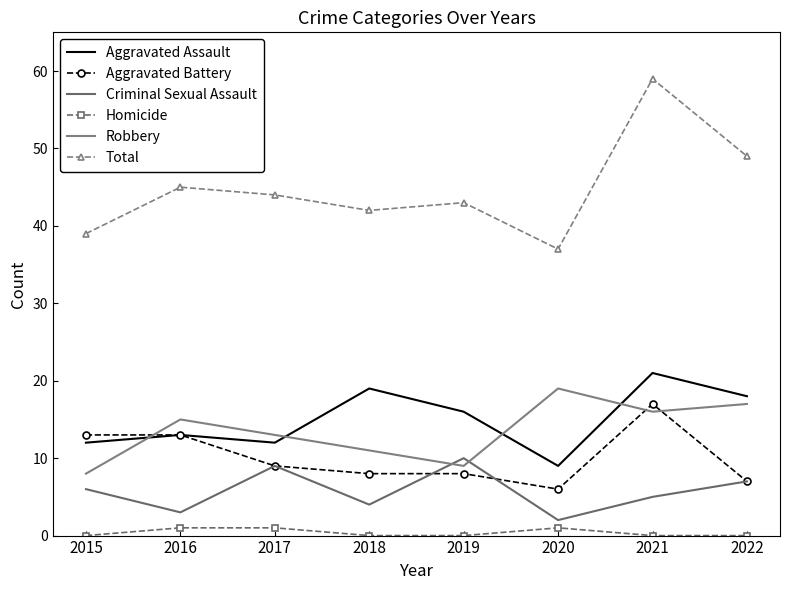

Rank the series at 2015 from lowest to highest value.

Homicide, Criminal Sexual Assault, Robbery, Aggravated Assault, Aggravated Battery, Total